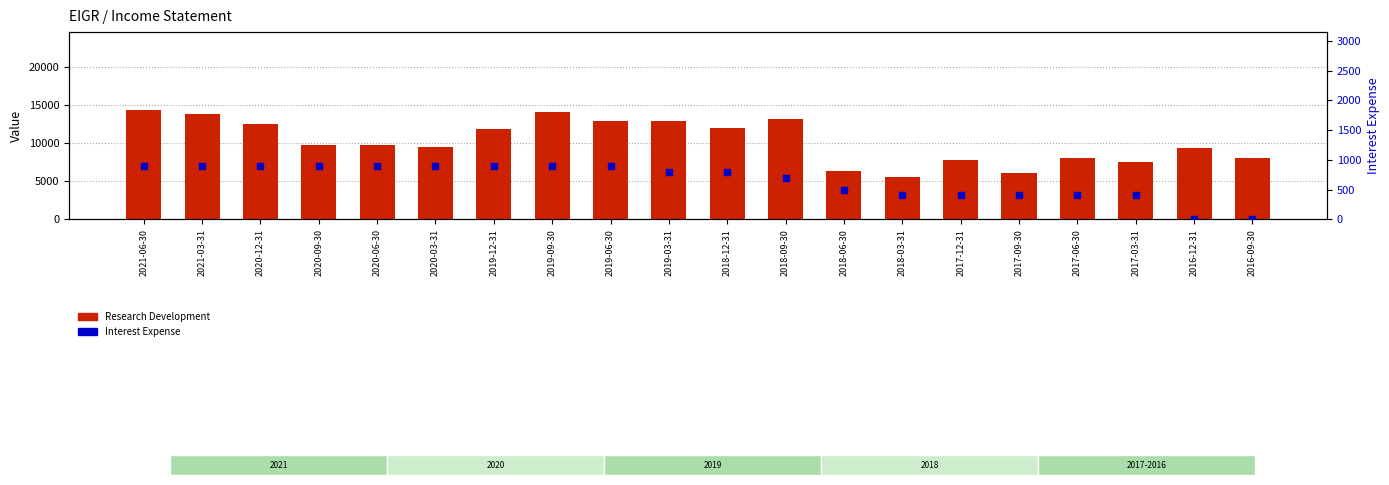

What is the total value across all series at 2017-12-31?

8200